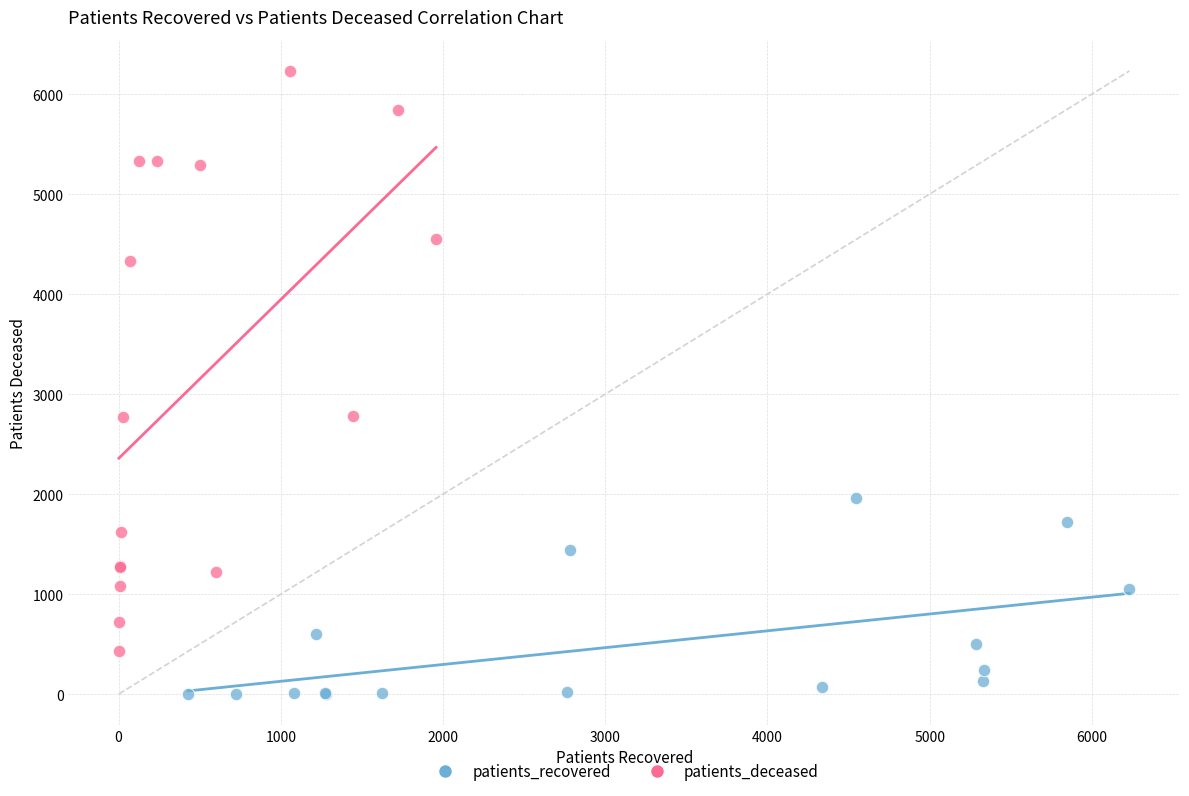

Which series contains the lowest Y value?

patients_recovered